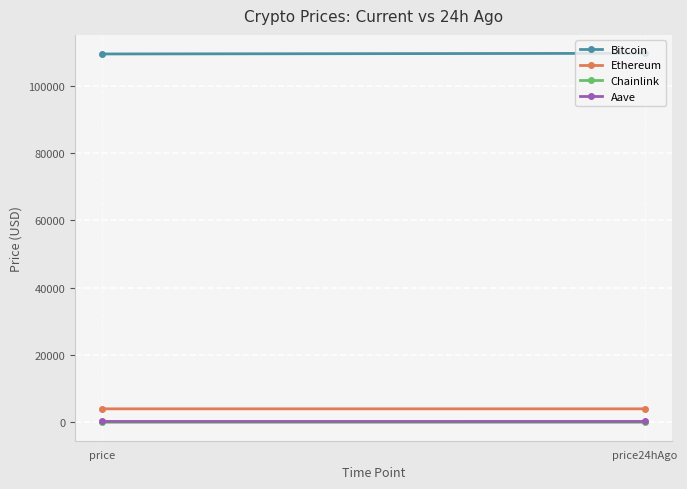

Which series has the widest spread of values?

Bitcoin